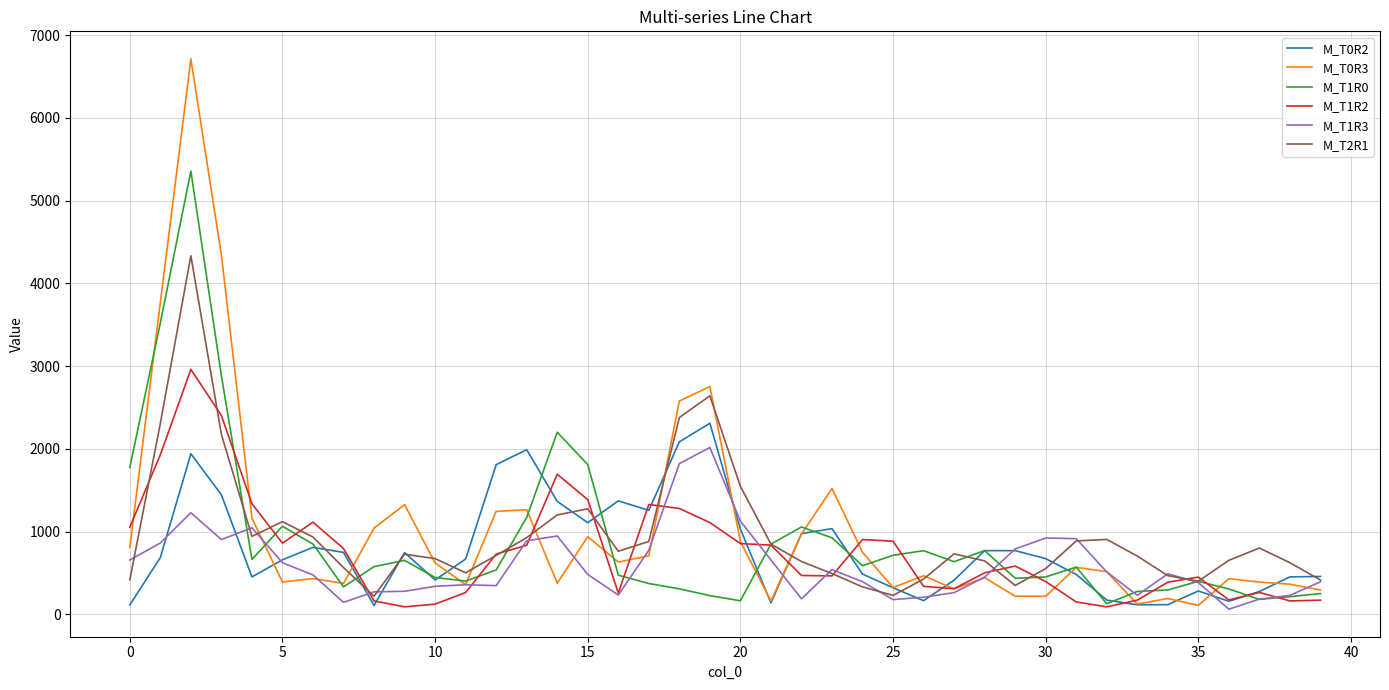

Which series has the widest spread of values?

M_T0R3